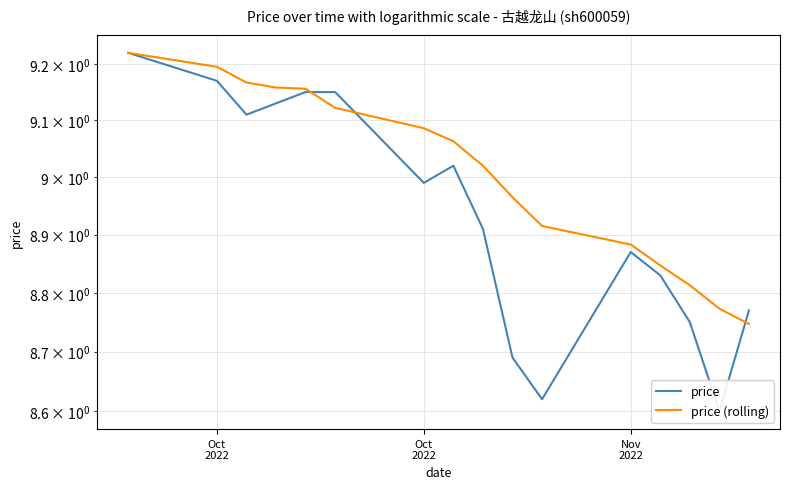

How many lines are shown in the chart?

2